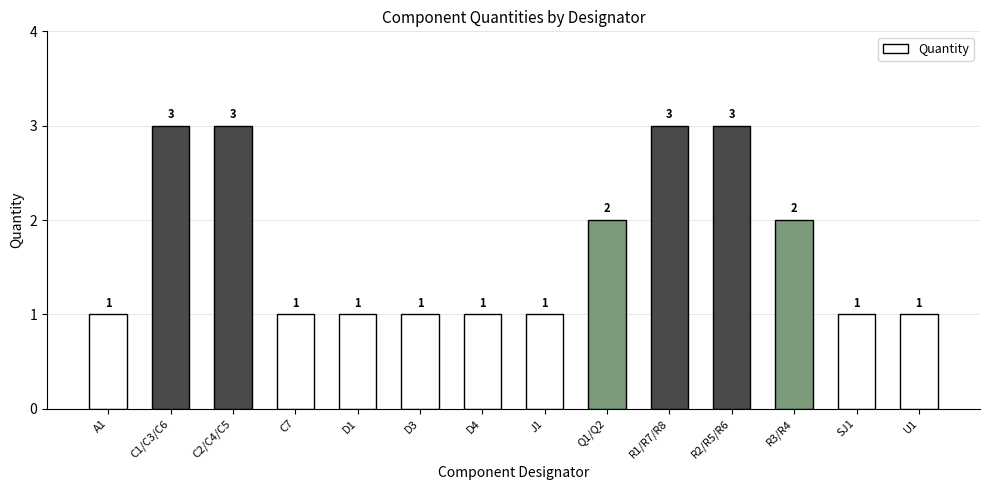

What is the minimum value shown in the chart?

1